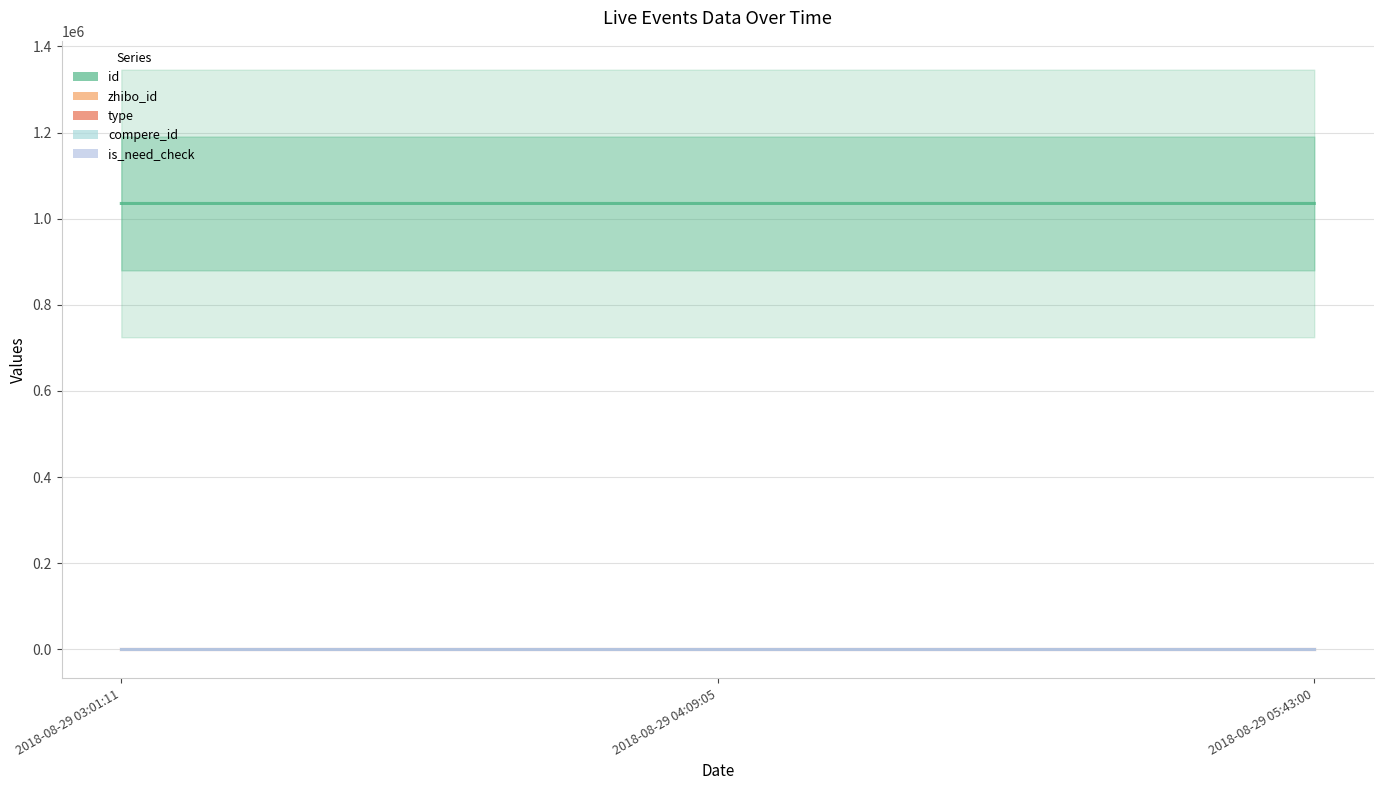

Which series changed the most between 2018-08-29 03:01:11 and 2018-08-29 04:09:05?

id